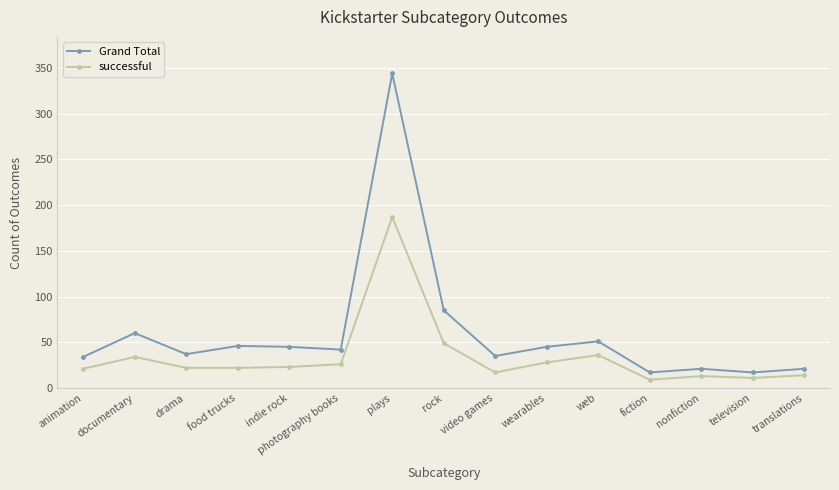

Is the value of Grand Total at video games greater than the value of successful at video games?

Yes